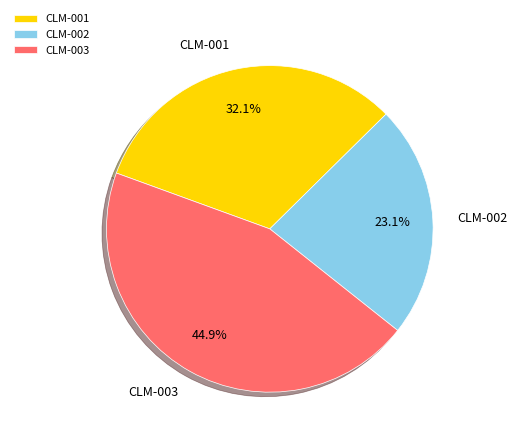

The CLM-001 slice represents 27% of the pie. True or false?

False